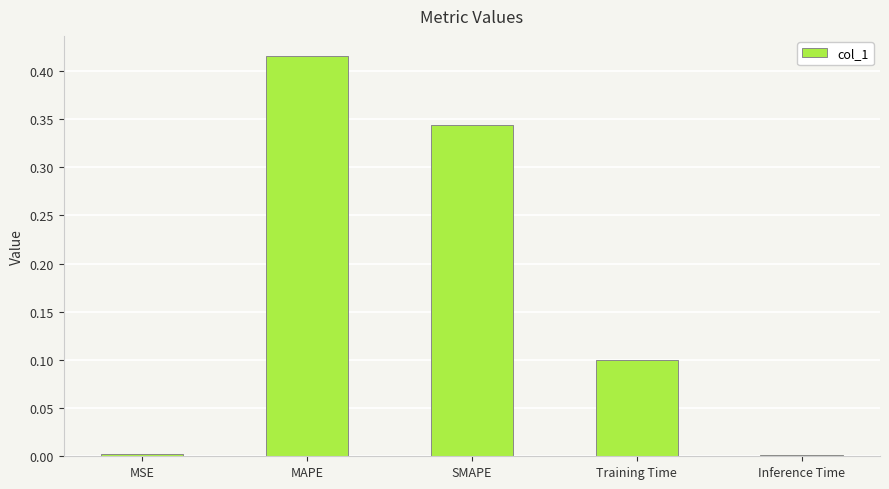

The chart shows a value of 0.0 at Training Time. True or false?

False